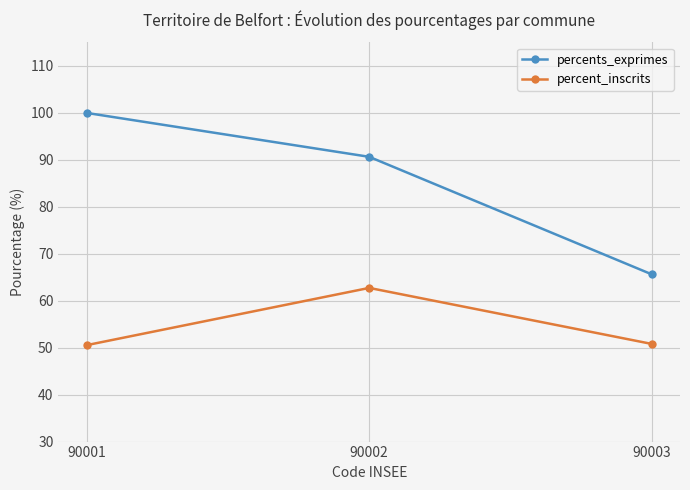

Read the percent_inscrits value at 90002.

62.7